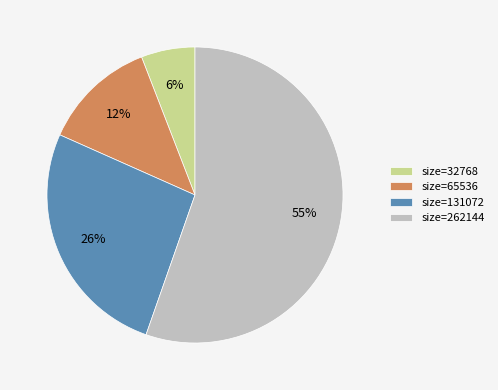

Is there any slice that represents more than half of the pie?

Yes